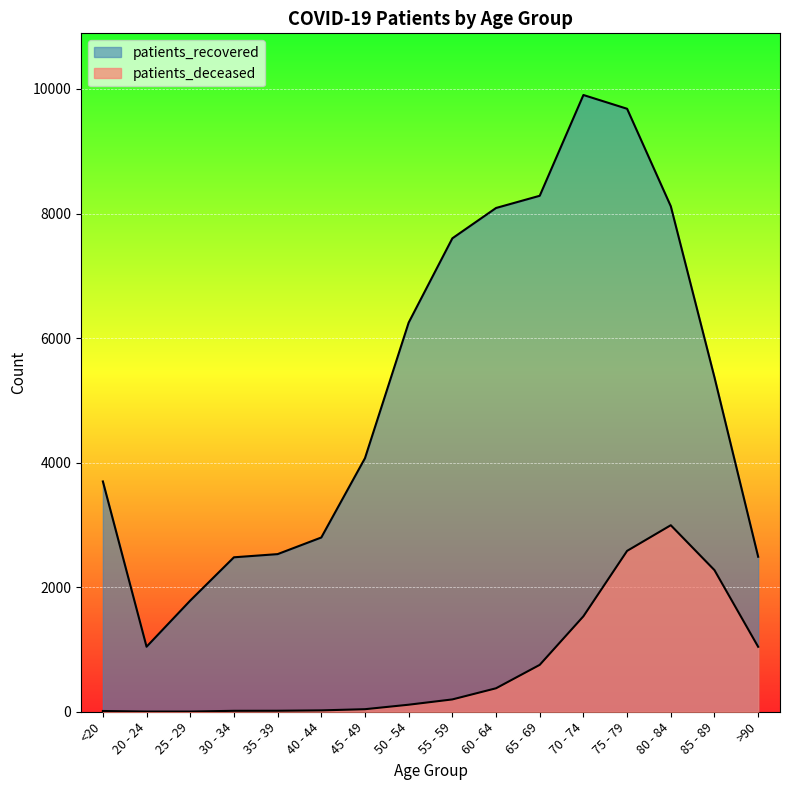

What are all the series names shown in the legend?

patients_deceased, patients_recovered